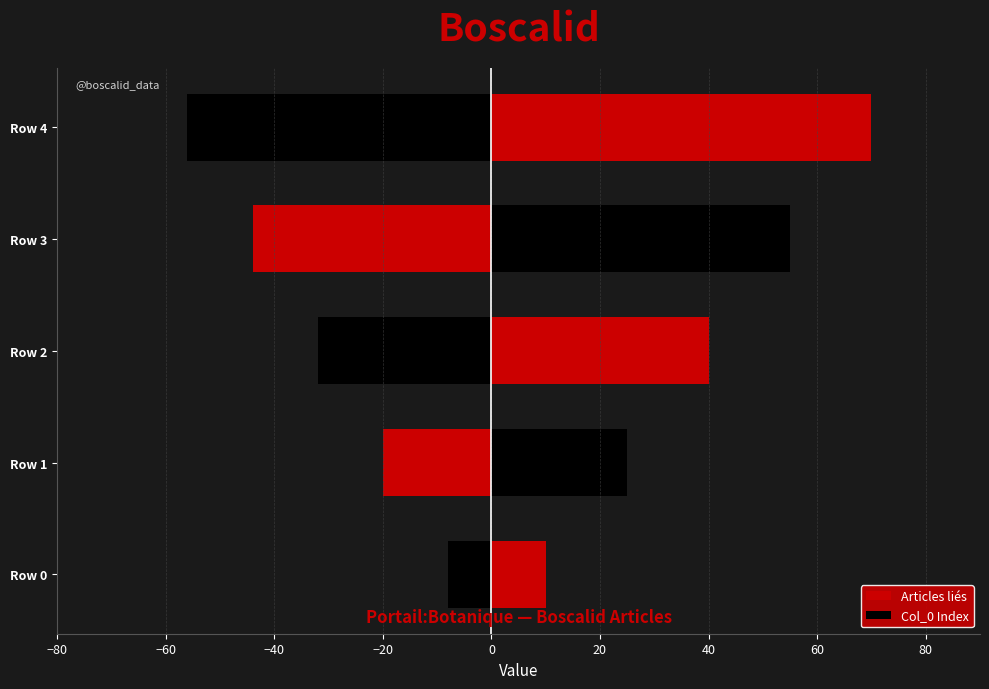

What is the maximum value for Articles liés?

70